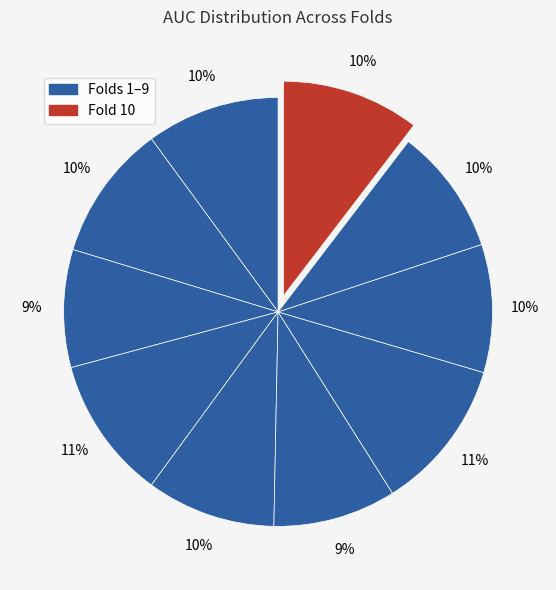

How many segments does this pie chart have?

10